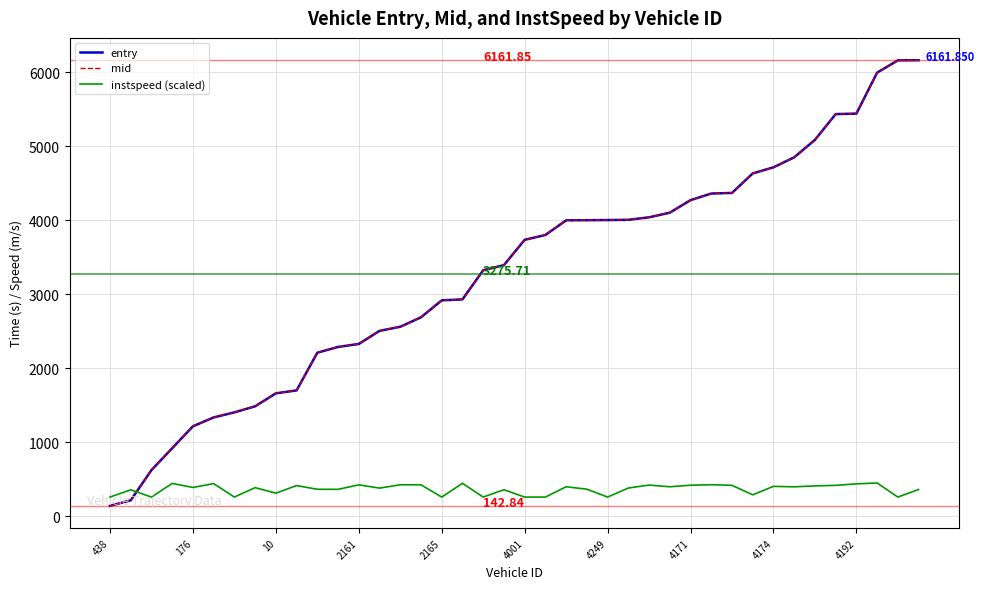

True or false: entry and instspeed (scaled) intersect in this chart.

True